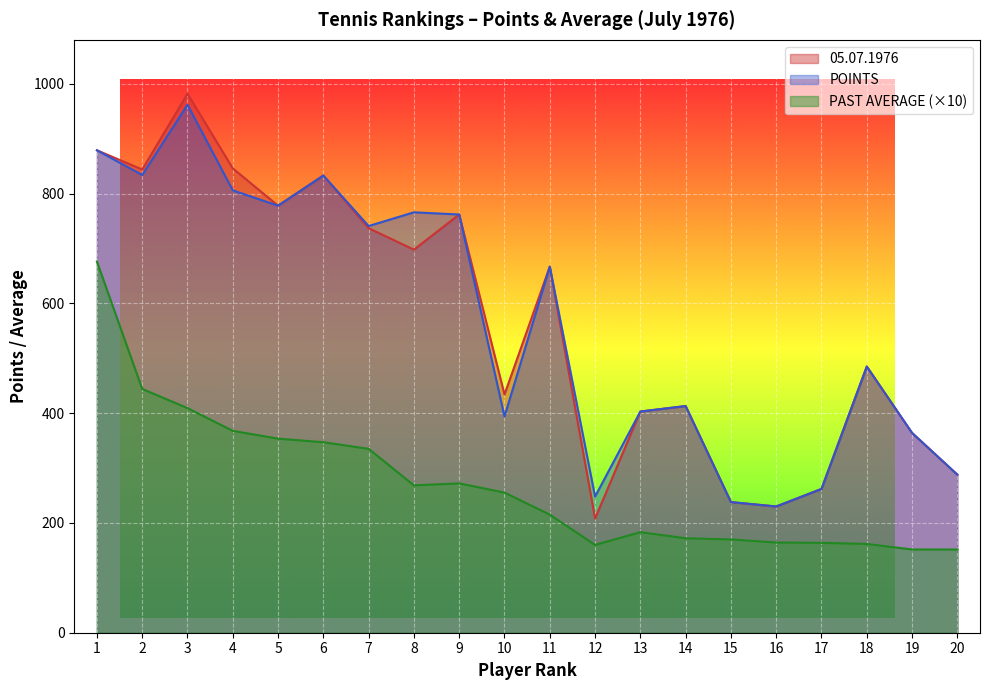

Where is POINTS nearest to the value 596?

11